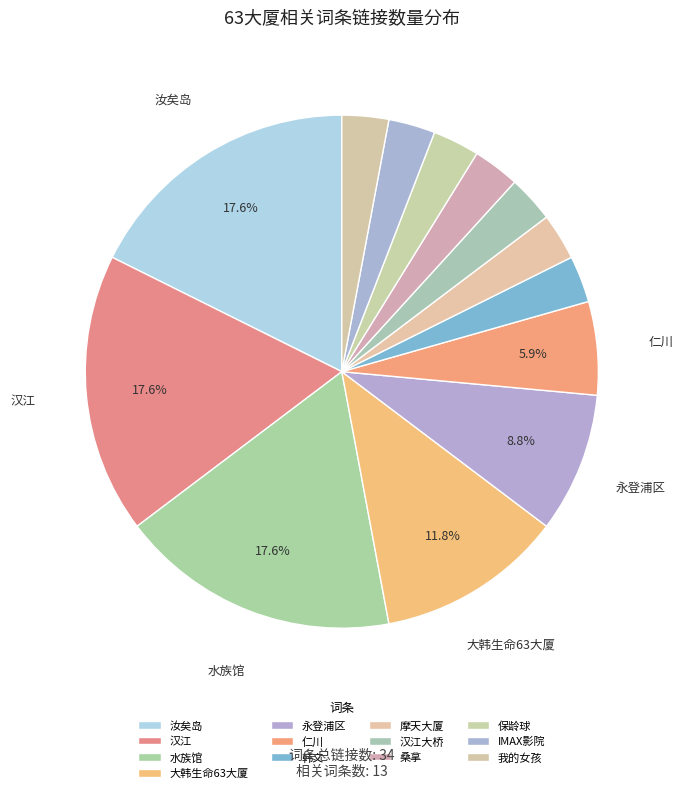

Count the number of slices in the pie.

13